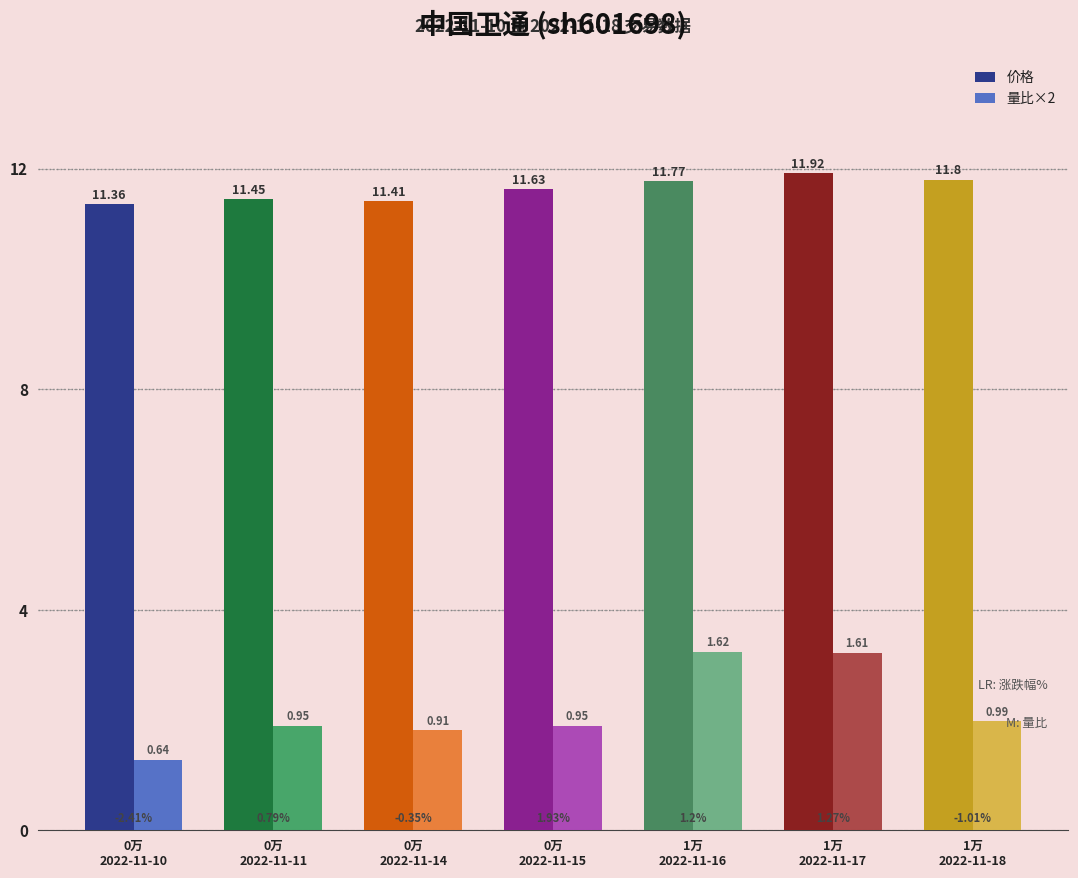

How many bars are there in each group?

2